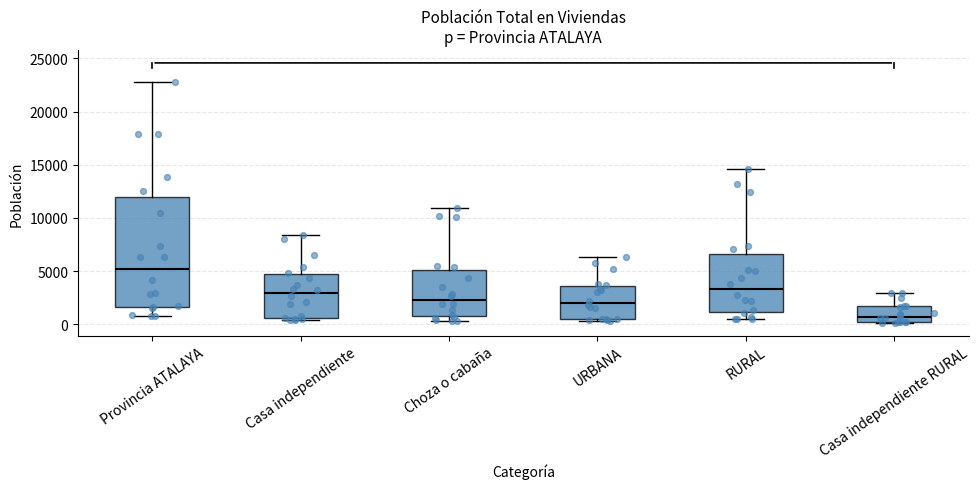

Reading left to right, read every box against the y-axis: the position of its median line, the range the box covers, and the ends of its whiskers. The values are not printed on the chart, so give them approximately, as read against the axis.

Provincia ATALAYA: median 5000, box 1500 to 12000, whiskers 500 to 23000
Casa independiente: median 3000, box 500 to 4500, whiskers 500 (just below the box's lower edge) to 8500
Choza o cabaña: median 2500, box 1000 to 5000, whiskers 500 to 11000
URBANA: median 2000, box 500 to 3500, whiskers 500 to 6500
RURAL: median 3500, box 1000 to 6500, whiskers 500 to 14500
Casa independiente RURAL: median 500, box 0 to 1500, whiskers 0 to 3000